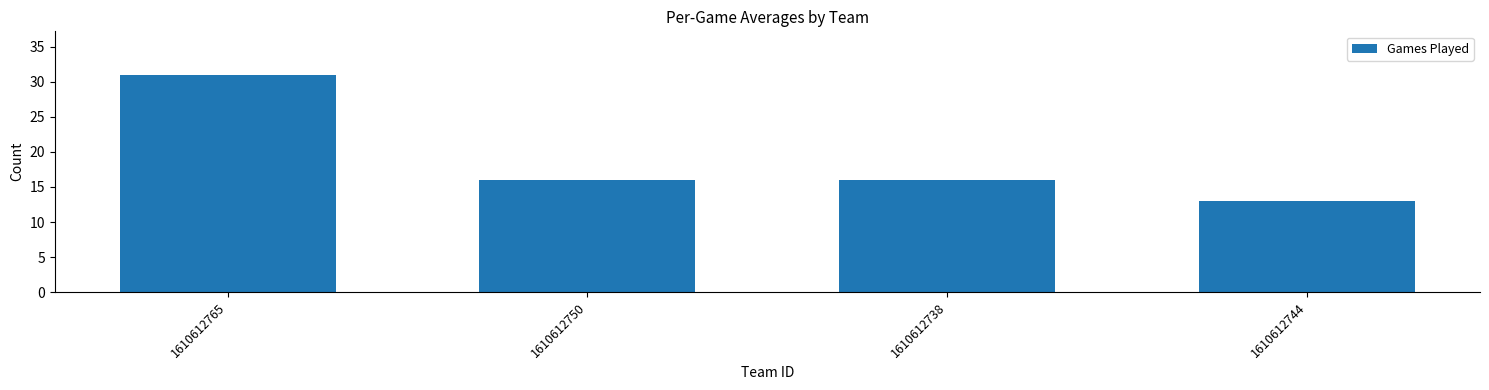

The chart shows a value of 8 at 1610612738. True or false?

False